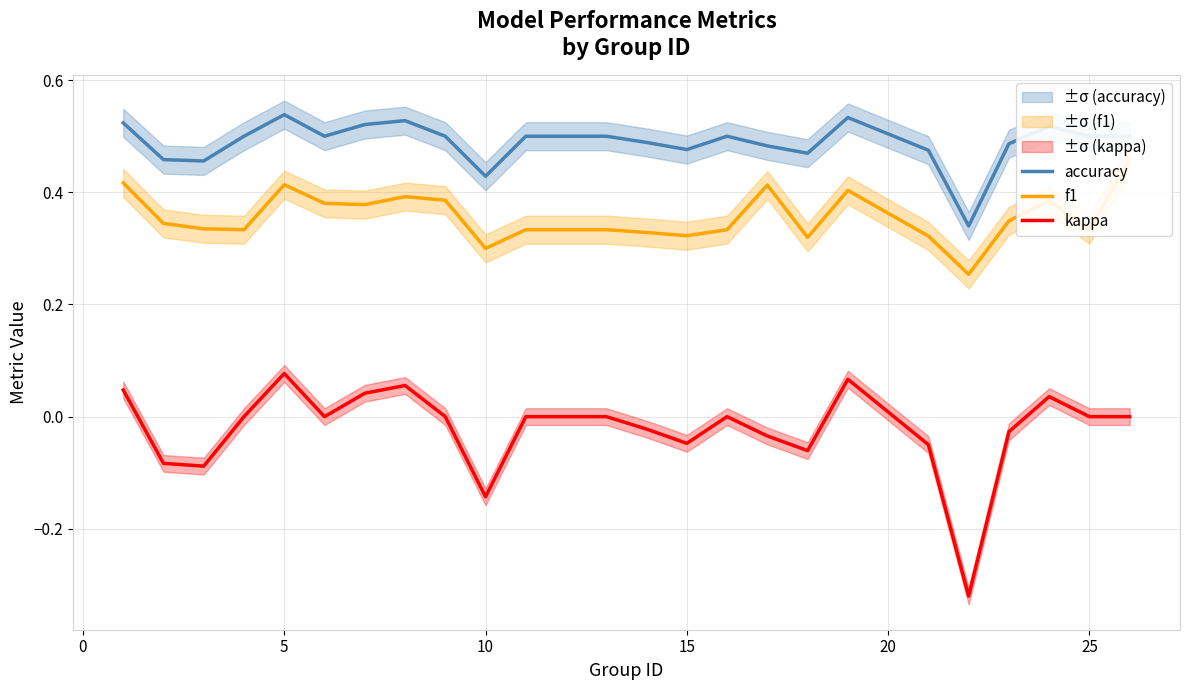

True or false: kappa and accuracy intersect in this chart.

False